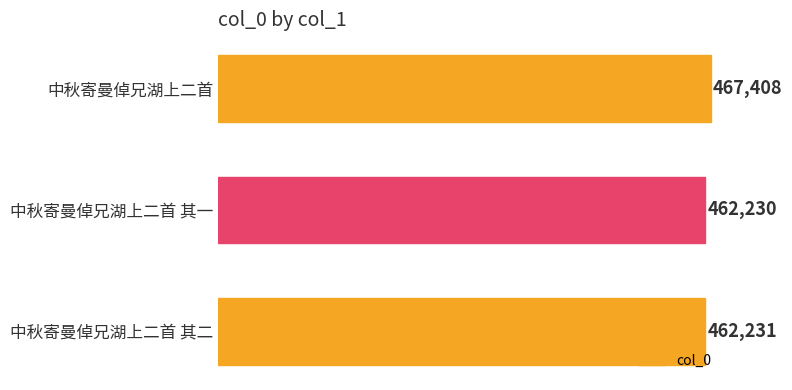

List the labels in order of value, smallest first.

中秋寄曼倬兄湖上二首 其一, 中秋寄曼倬兄湖上二首 其二, 中秋寄曼倬兄湖上二首